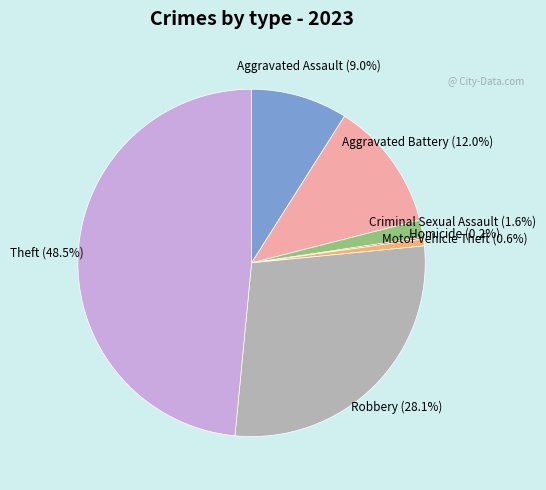

Is there any slice that represents more than half of the pie?

No